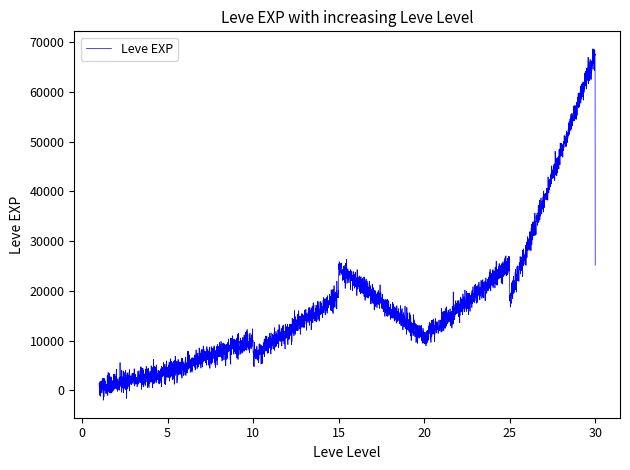

What is the greatest value displayed?

68660.8